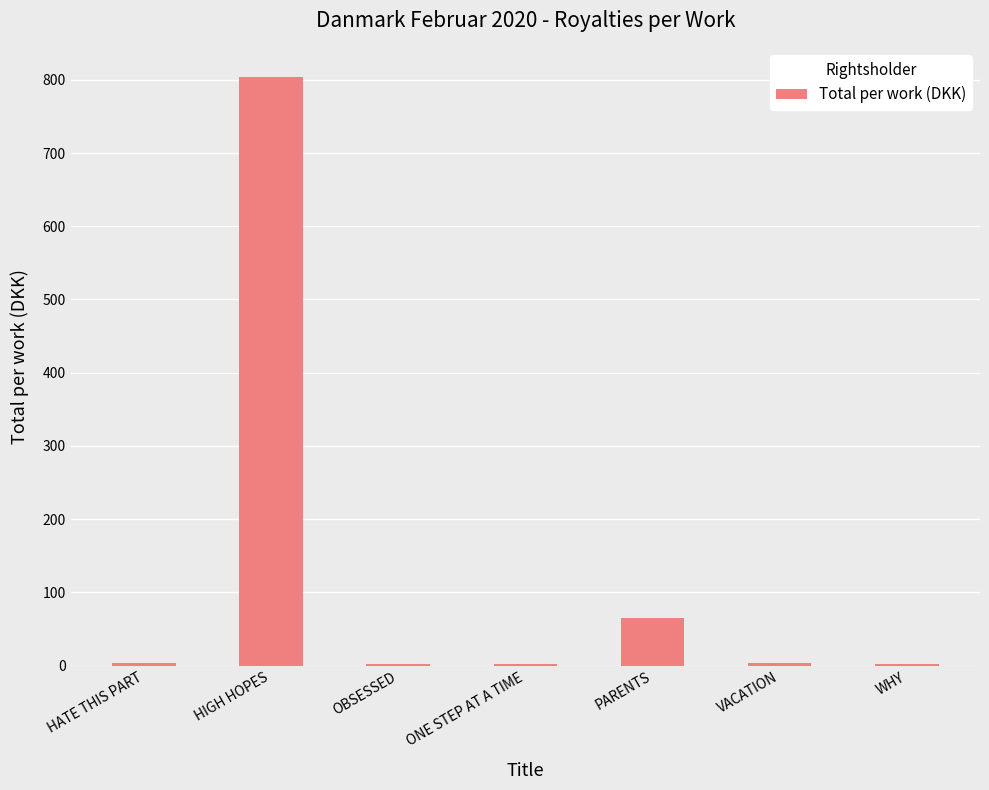

At which category does the chart reach its peak across all series?

HIGH HOPES